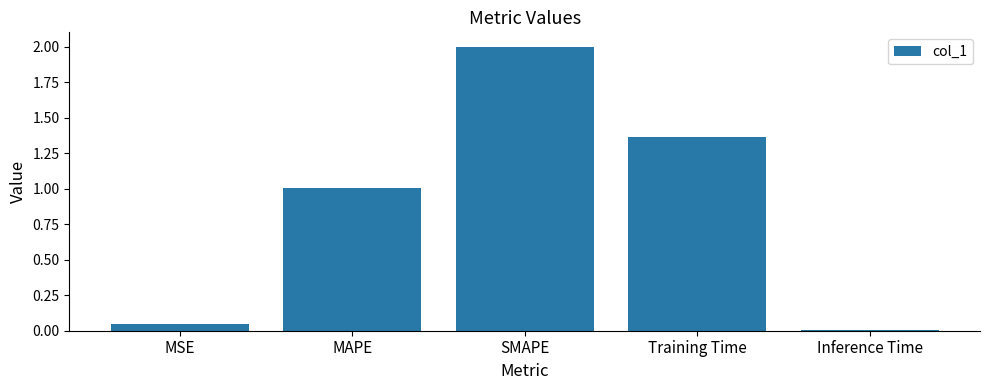

What position from the left is Training Time?

4